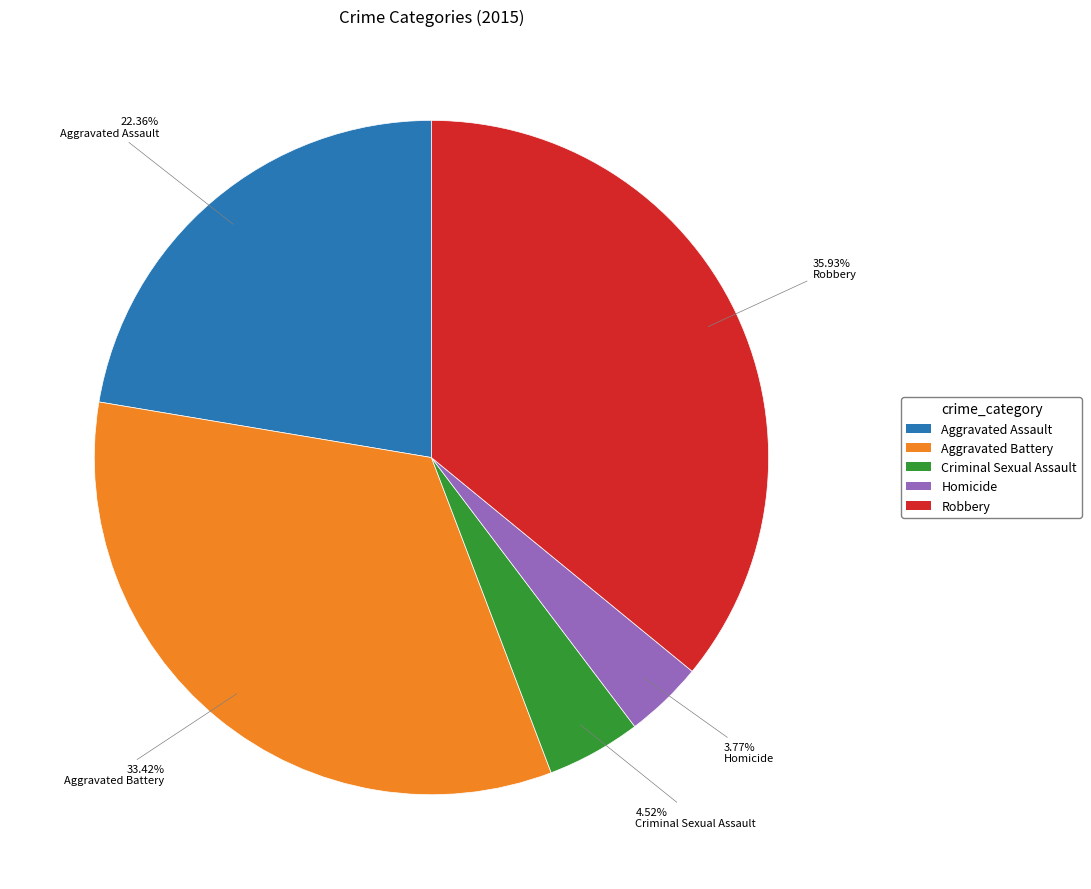

Which category has the biggest portion of the pie?

Robbery